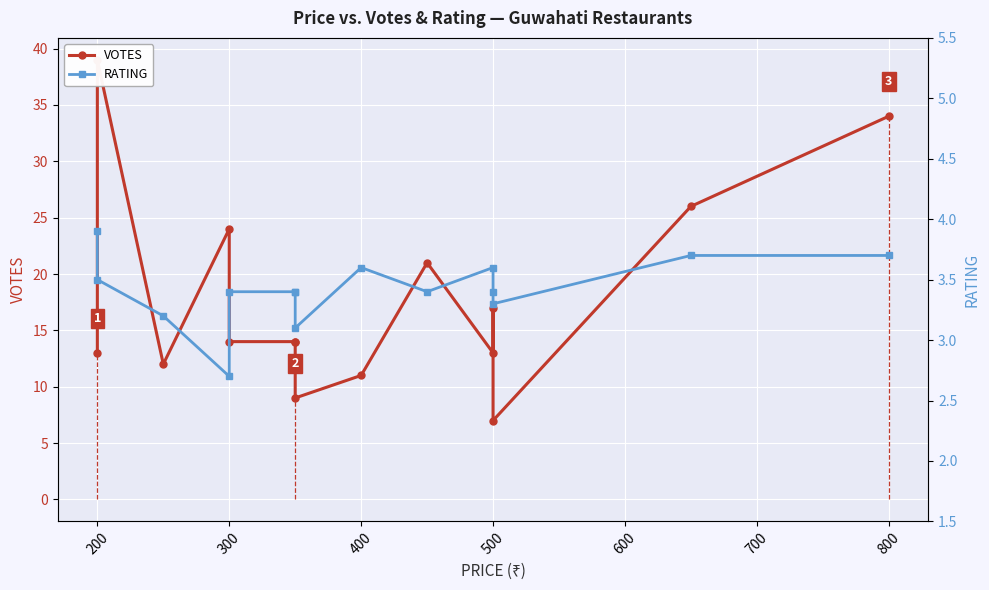

At how many categories does at least one series exceed 28?

2